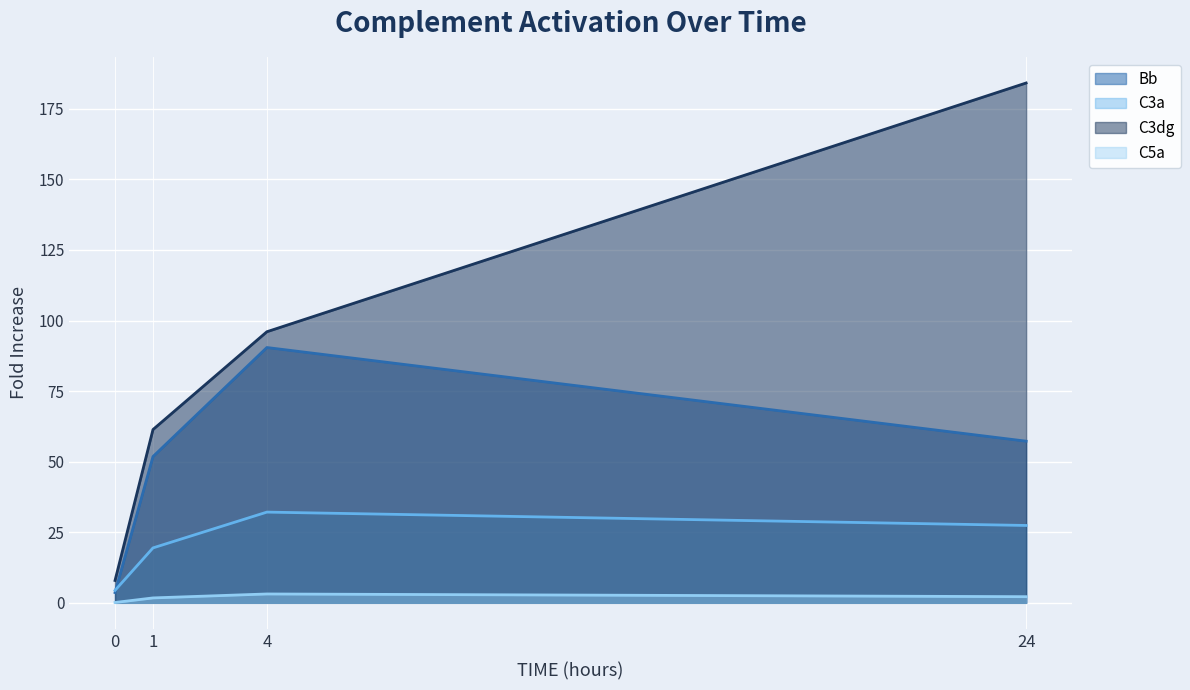

Reading left to right, transcribe all the data shown in this chart.

Bb: 0=3.6	1=51.8	4=90.5	24=57.3
C3a: 0=4.4	1=19.5	4=32.1	24=27.4
C3dg: 0=7.9	1=61.4	4=96.0	24=184.2
C5a: 0=0.1	1=1.7	4=3.1	24=2.2